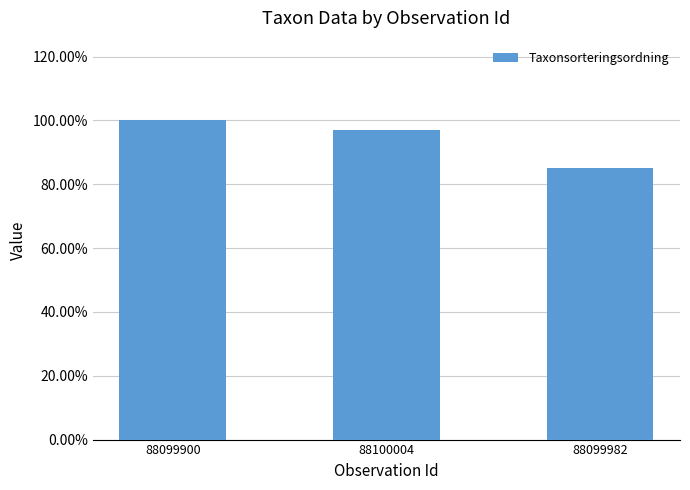

What is the change in value from 88100004 to 88099982?

-0.1